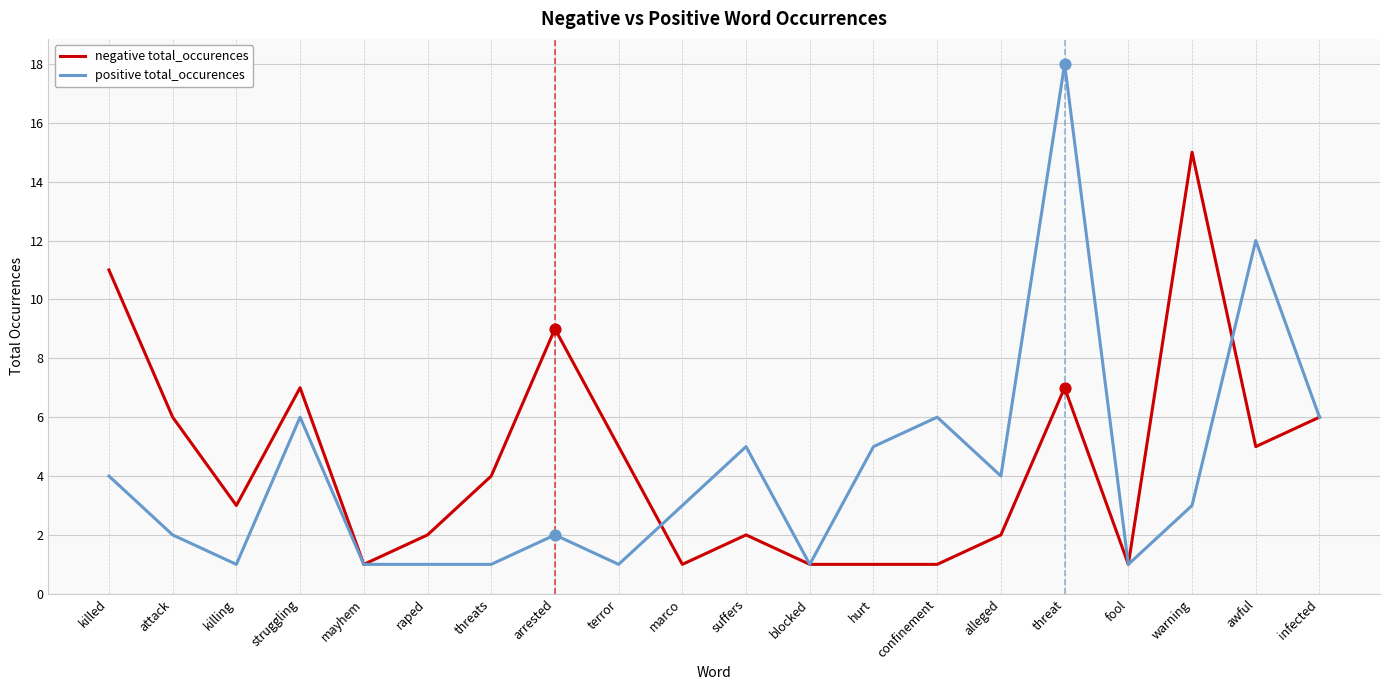

What are all the series names shown in the legend?

negative total_occurences, positive total_occurences